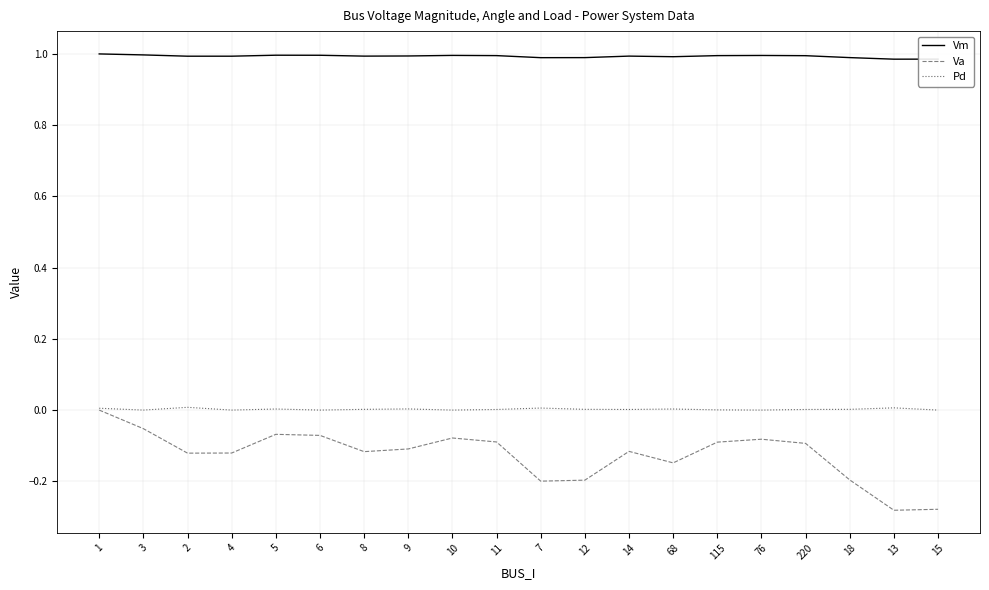

True or false: Va and Vm cross at least once.

False